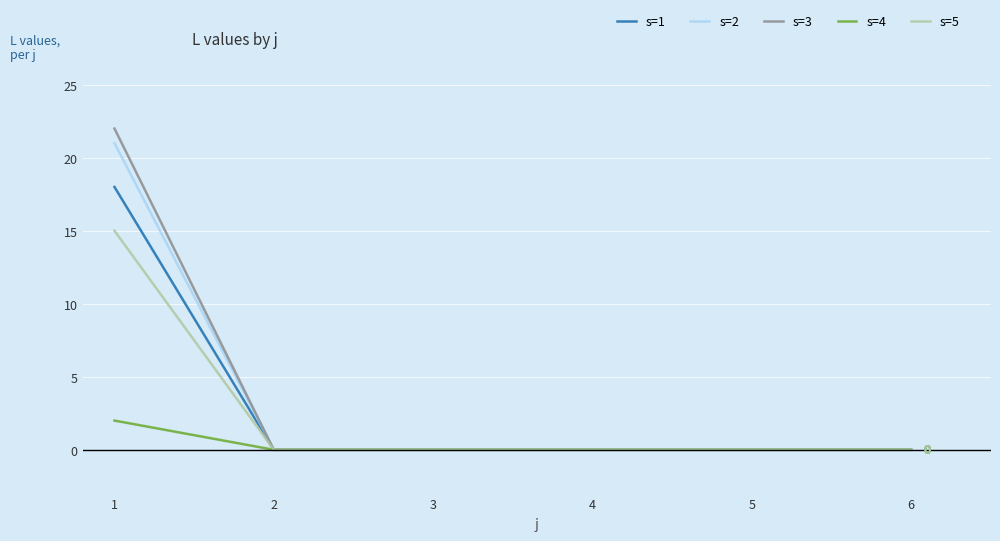

Does the chart have visible grid lines?

Yes